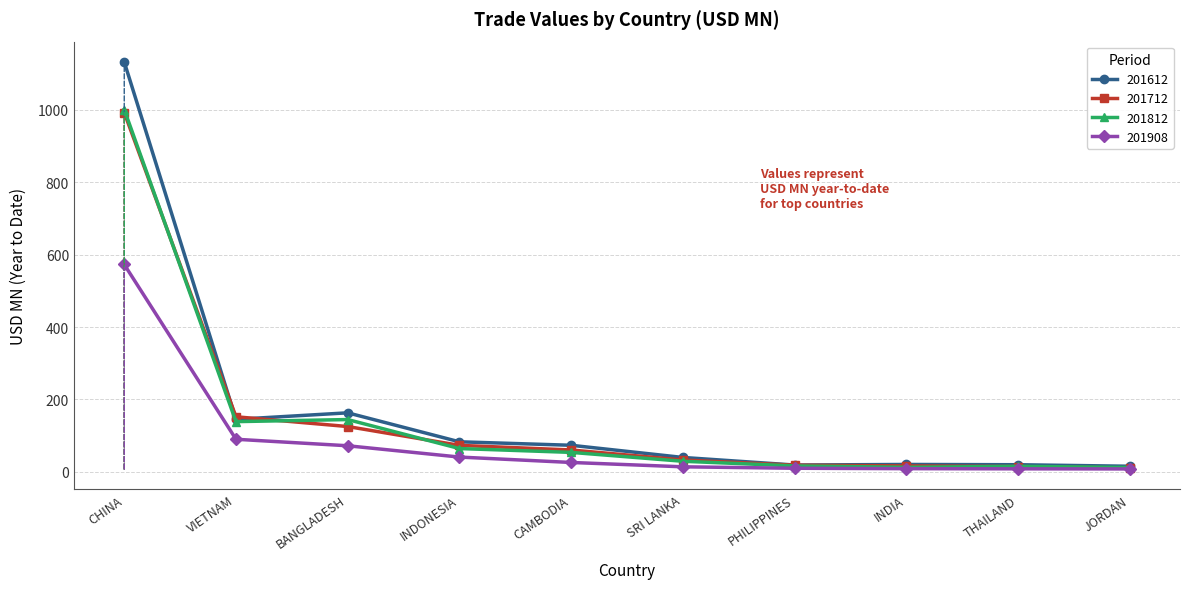

What is the highest value of the 201908 series?

573.1